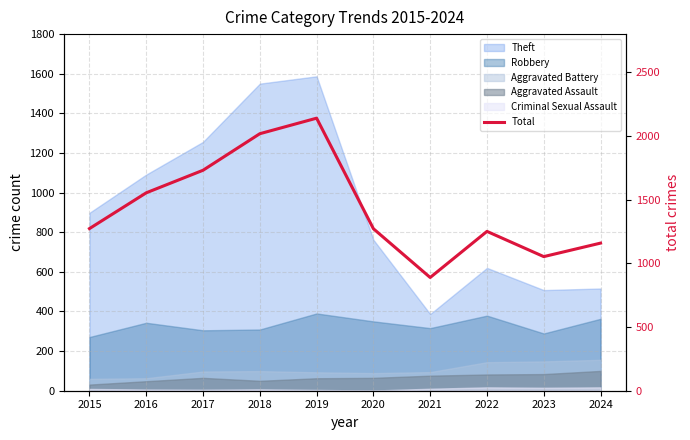

Rank the categories by value from lowest to highest.

2021, 2023, 2024, 2022, 2020, 2015, 2016, 2017, 2018, 2019